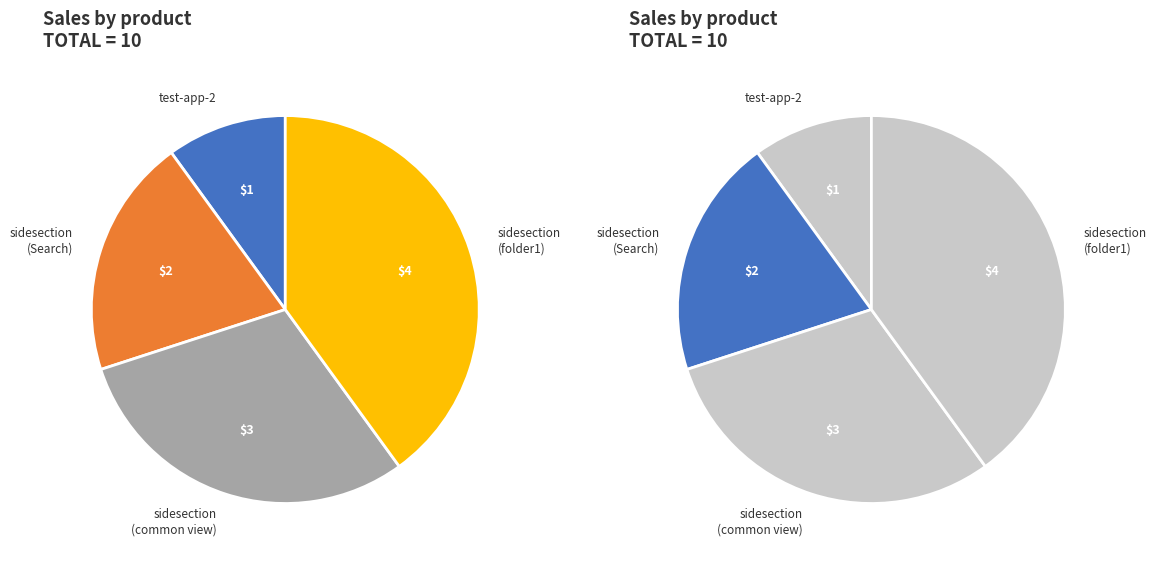

To the nearest percent, what is the average slice percentage?

25%